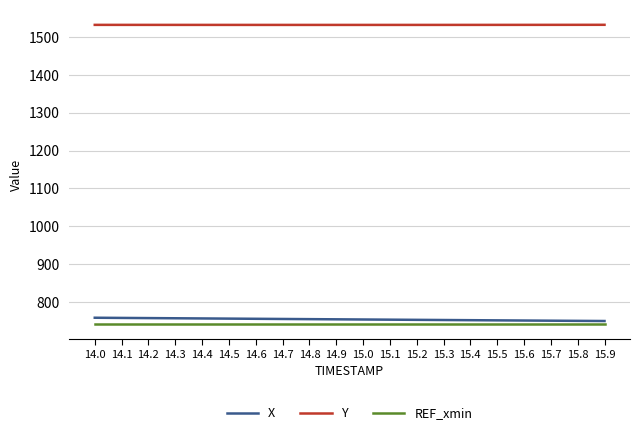

True or false: X and Y intersect in this chart.

False